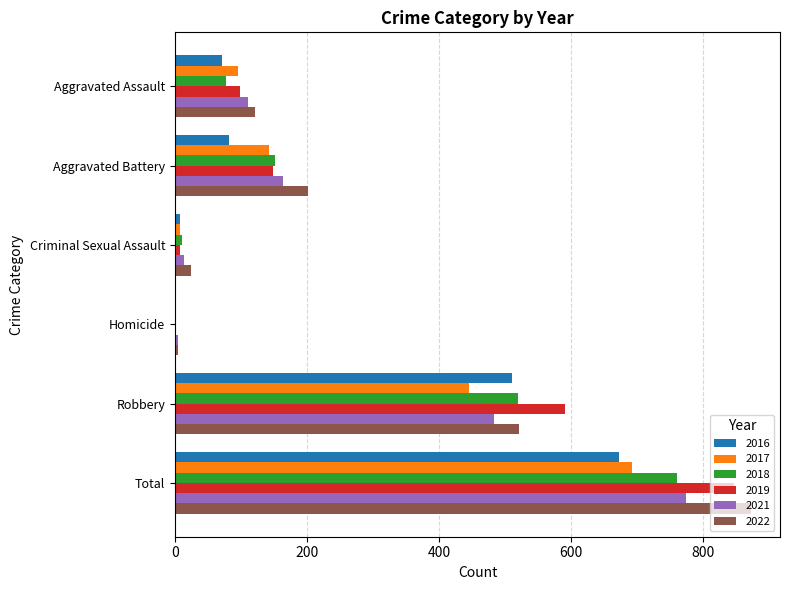

Is the value of 2018 at Aggravated Assault greater than the value of 2016 at Total?

No